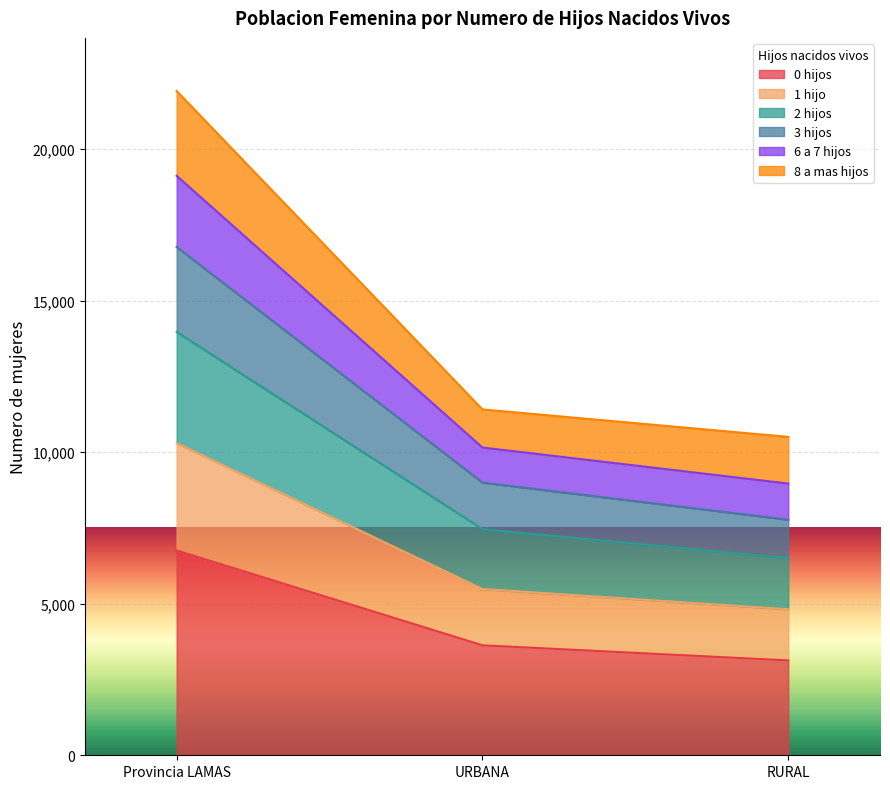

At which label is 0 hijos closest to 4944?

URBANA